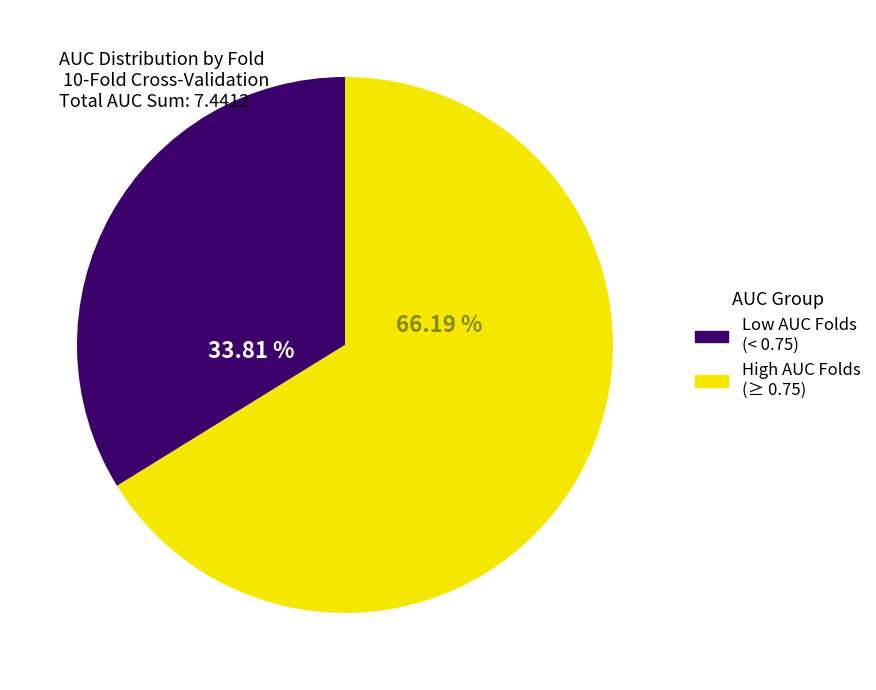

To the nearest percent, what is the average slice percentage?

50%